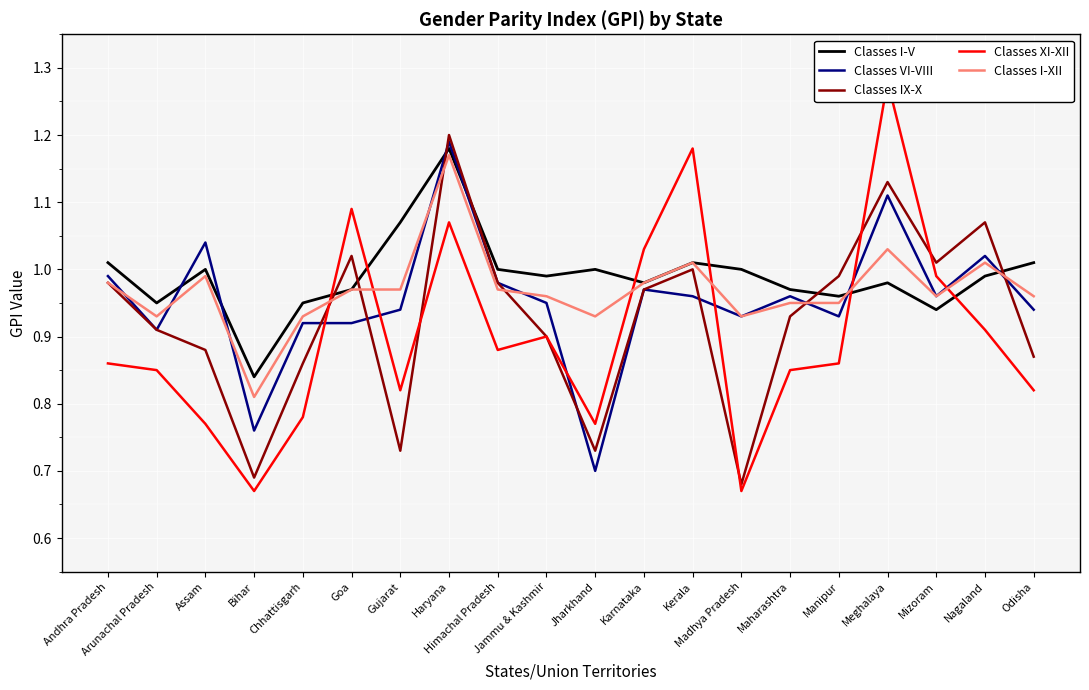

Which series has the widest spread of values?

Classes XI-XII